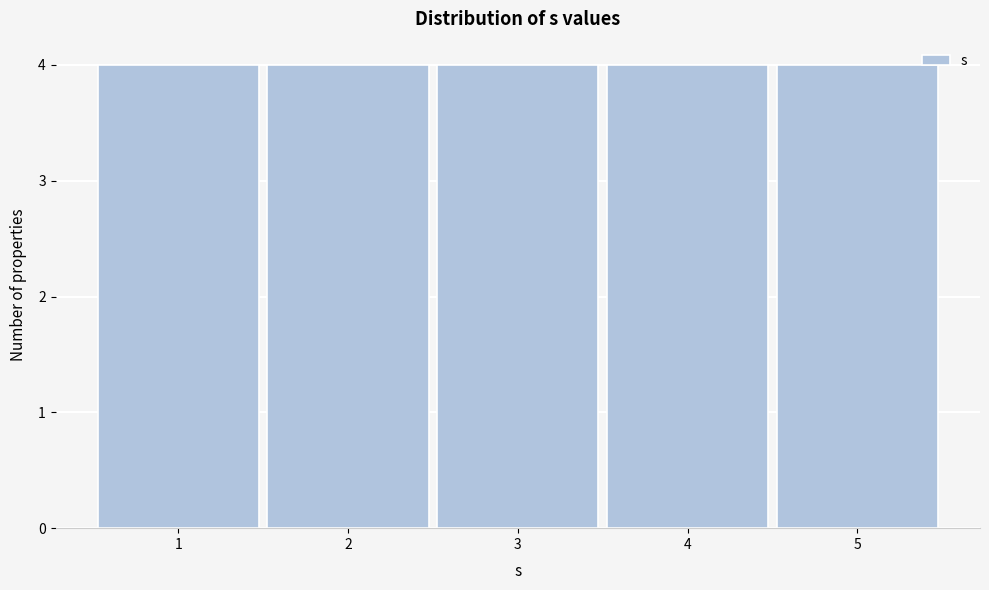

Reading left to right, list every bar in this chart as the range it spans on the x-axis followed by its height. The values are not printed on the chart, so give them approximately, as read against the axis.

0.5 to 1.5: 4
1.5 to 2.5: 4
2.5 to 3.5: 4
3.5 to 4.5: 4
4.5 to 5.5: 4